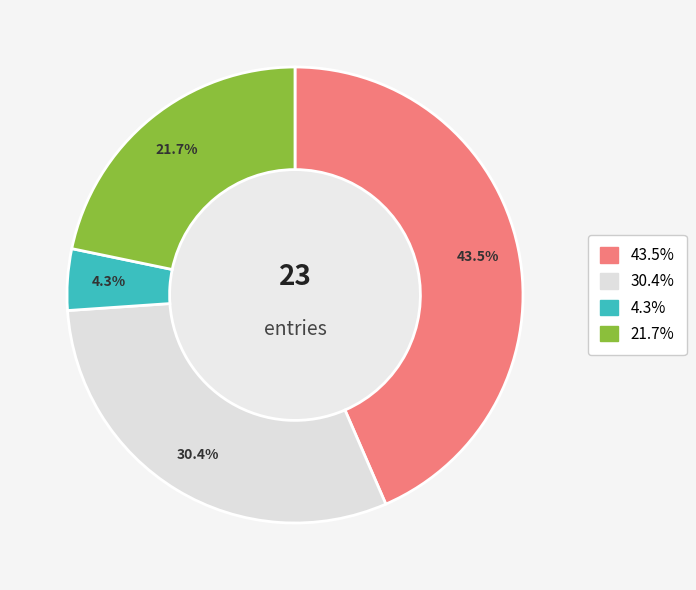

Does 43.5% represent more than half of the total?

No